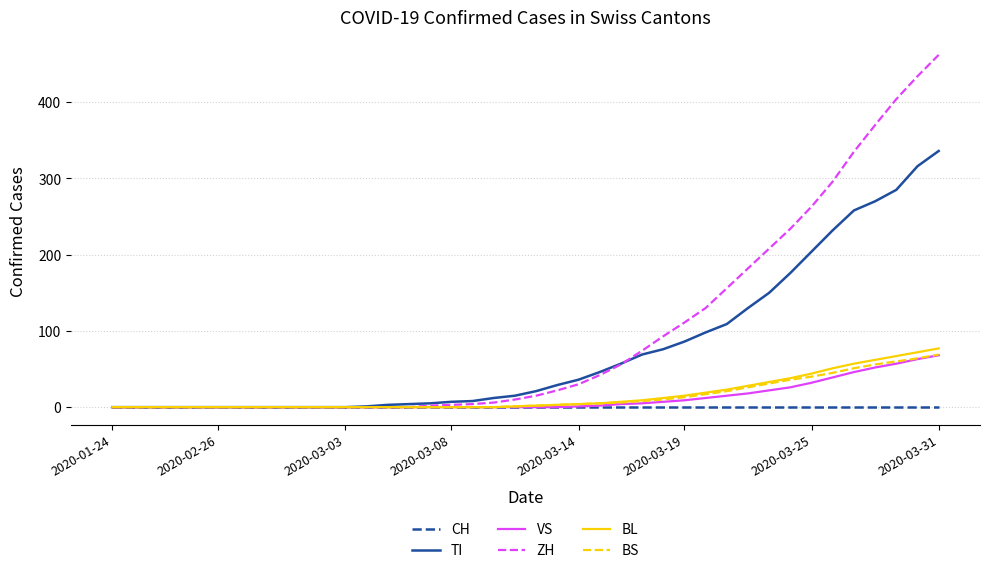

Which series has the largest total across all categories?

ZH